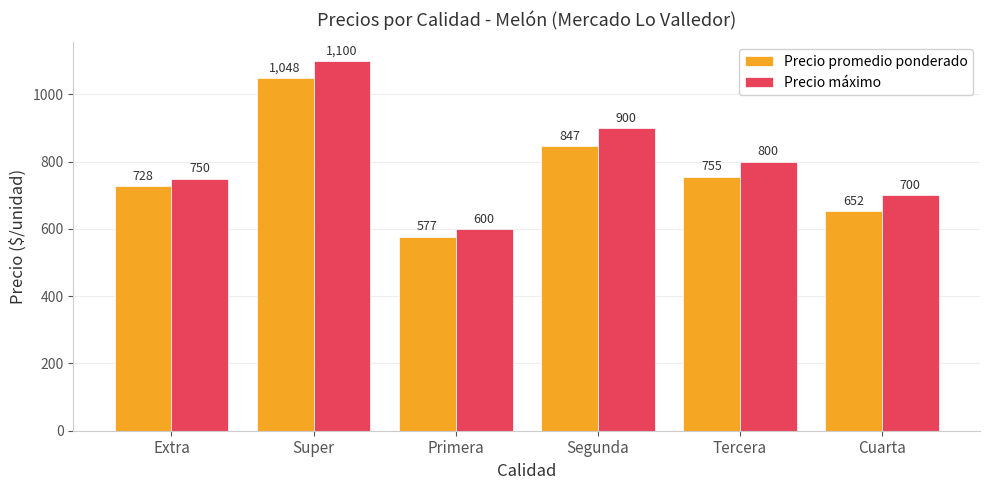

At which label does Precio máximo first exceed 800?

Super